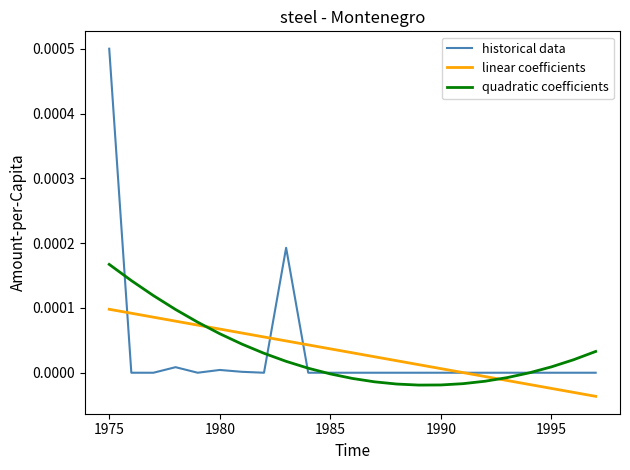

Rank the series by their maximum value, from highest to lowest.

historical data, quadratic coefficients, linear coefficients